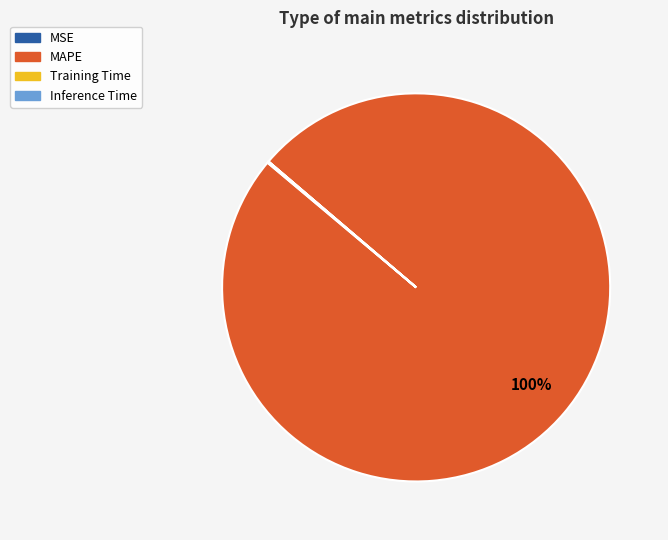

Which slice is the largest?

MAPE